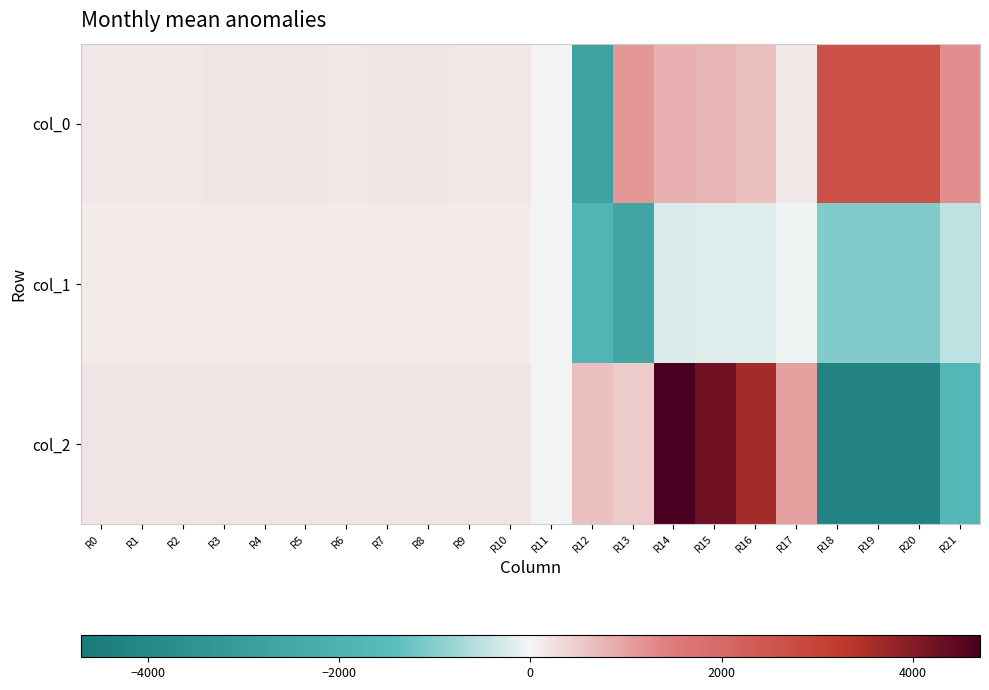

Reading left to right, what are all the values shown in this chart?

col_0: R0=183.2	R1=183.7	R2=183.1	R3=184.0	R4=184.0	R5=183.8	R6=182.4	R7=184.1	R8=184.6	R9=182.7	R10=181.9	R11=0.7	R12=-2785.7	R13=1137.1	R14=827.3	R15=744.2	R16=634.5	R17=176.2	R18=2642.5	R19=2645.2	R20=2640.1	R21=1240.9
col_1: R0=126.5	R1=125.9	R2=125.6	R3=127.7	R4=128.9	R5=130.1	R6=130.5	R7=130.0	R8=131.2	R9=129.6	R10=130.6	R11=0.5	R12=-1802.3	R13=-2540.5	R14=-243.6	R15=-219.1	R16=-186.7	R17=-51.3	R18=-1037.9	R19=-1038.8	R20=-1036.9	R21=-485.7
col_2: R0=187.6	R1=186.3	R2=188.8	R3=188.0	R4=187.2	R5=188.0	R6=188.0	R7=189.5	R8=190.0	R9=190.1	R10=189.3	R11=-1.3	R12=652.5	R13=505.2	R14=4702.8	R15=4230.1	R16=3605.5	R17=996.9	R18=-4208.6	R19=-4200.6	R20=-4199.4	R21=-1731.3